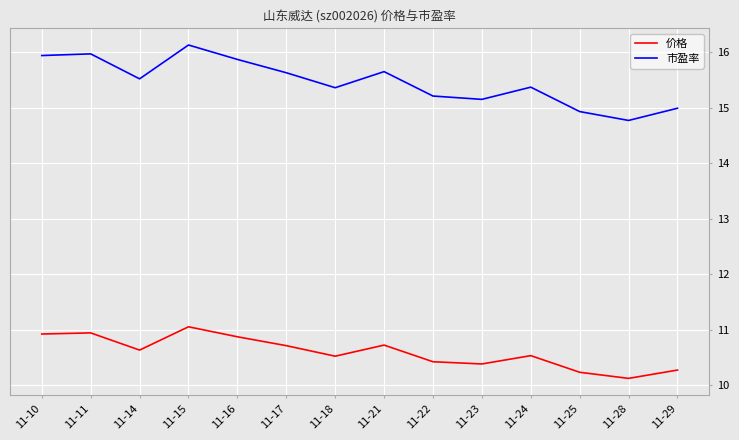

Rank the series at 11-16 from lowest to highest value.

价格, 市盈率